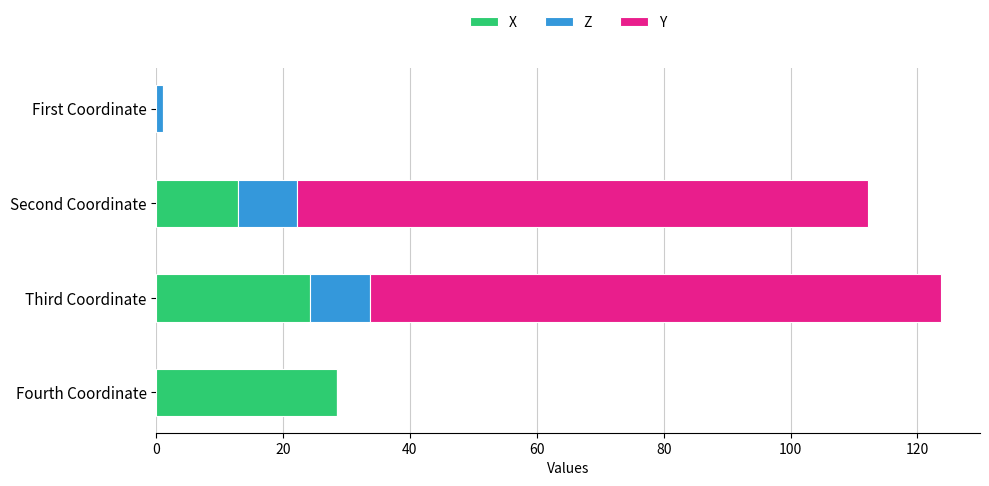

What is the sum of all X values?

65.7